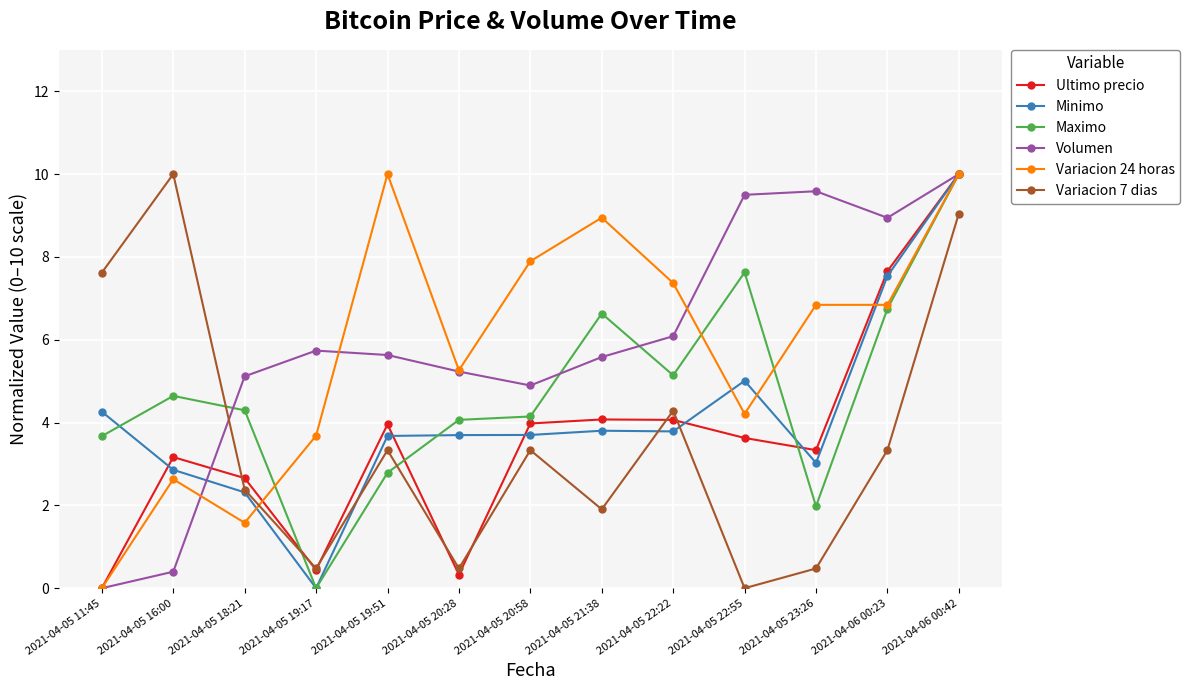

Which category has the highest value in the Ultimo precio series?

2021-04-06 00:42